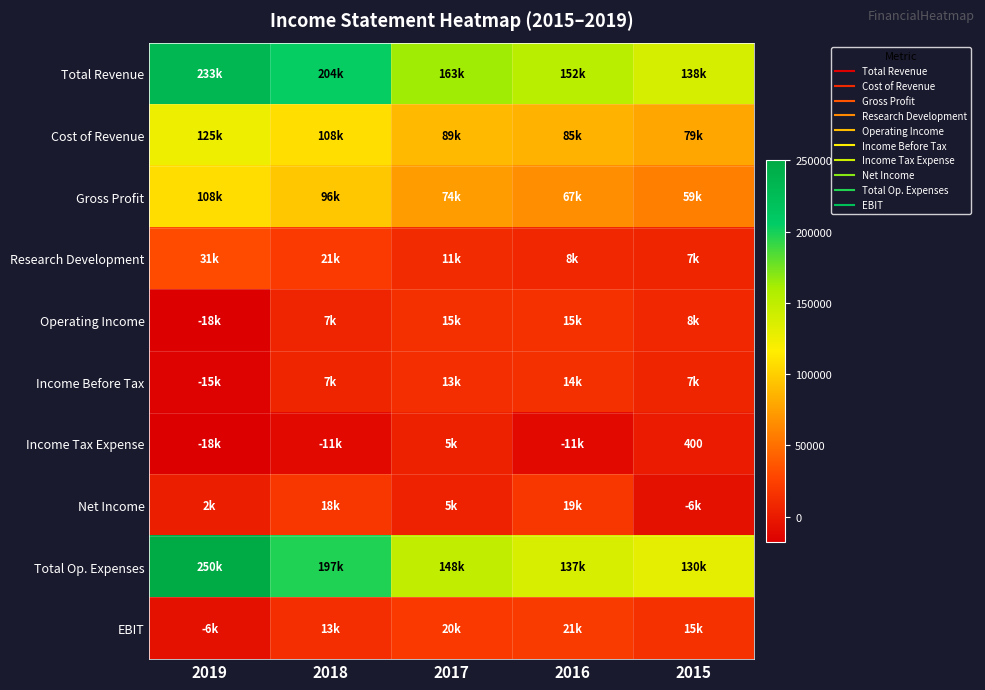

Between 2019 and 2018, which is larger?

2019